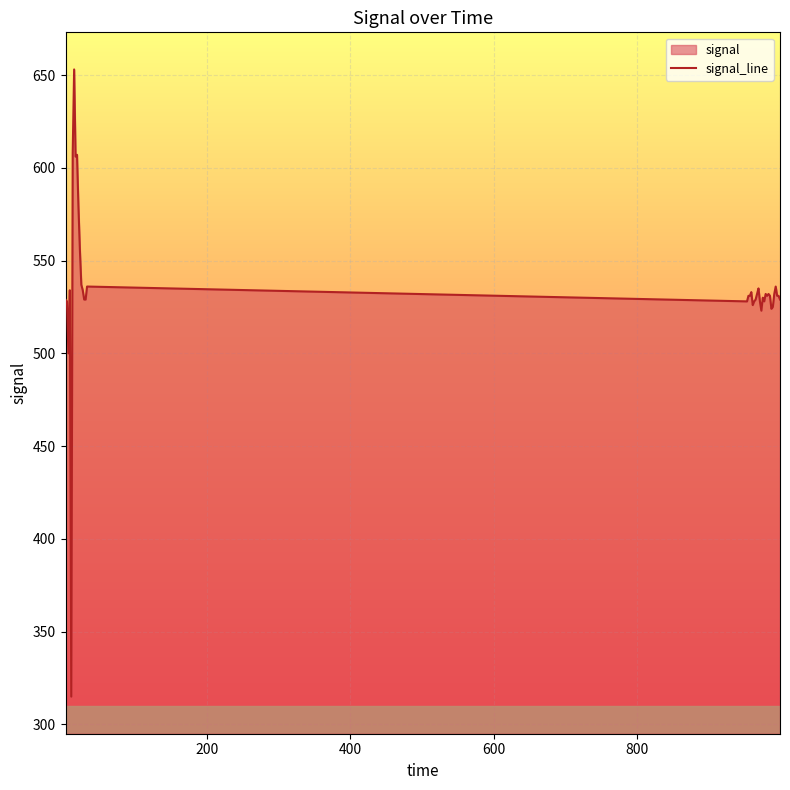

What is the greatest value displayed?

653